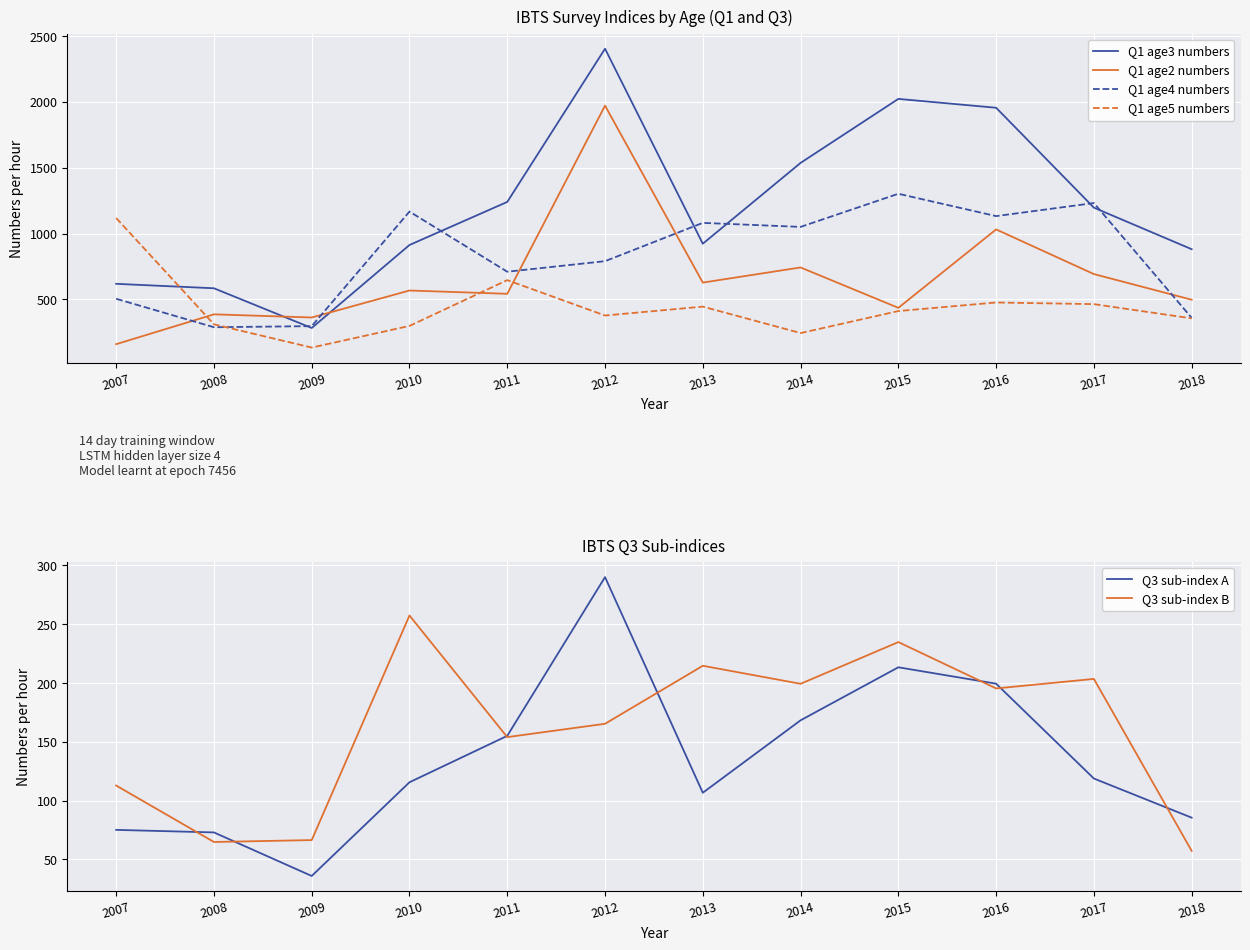

Does the chart display data point markers on the line(s)?

No